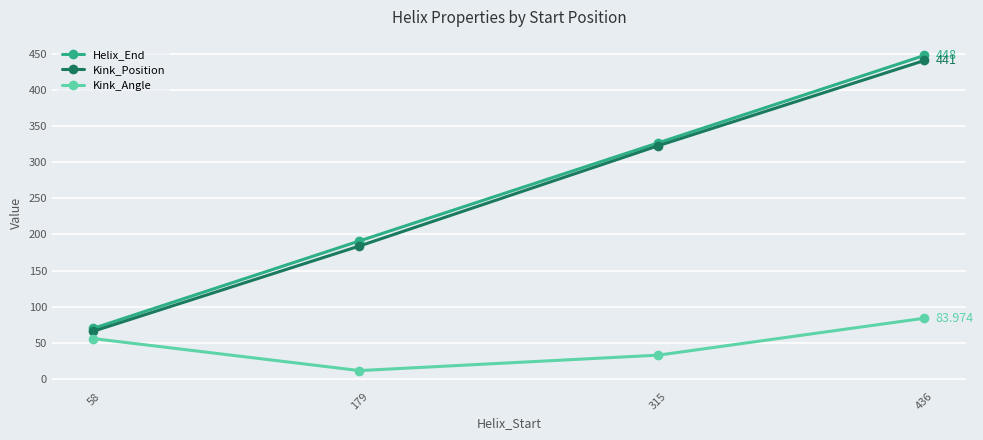

Is this an area chart (filled region under the line)?

No